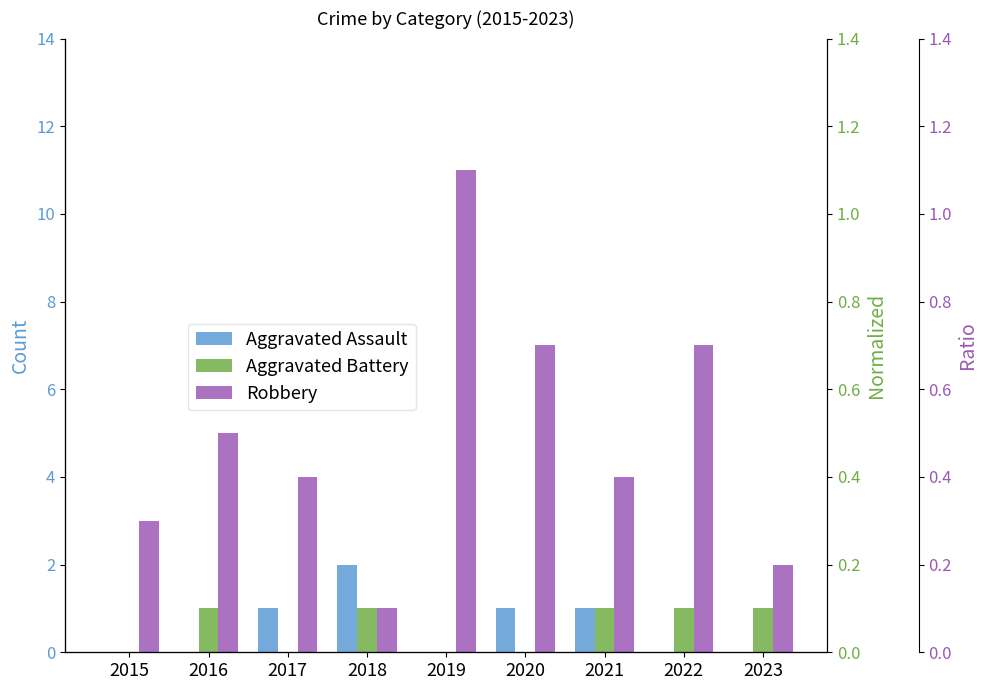

How many data points in Aggravated Assault are above 0?

4